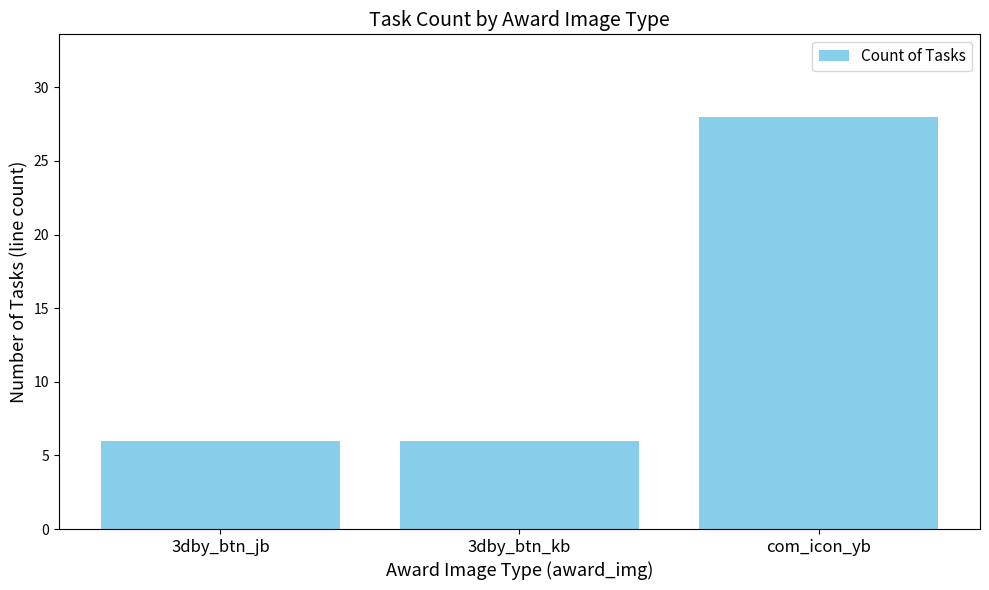

How many values are between 6 and 28?

3